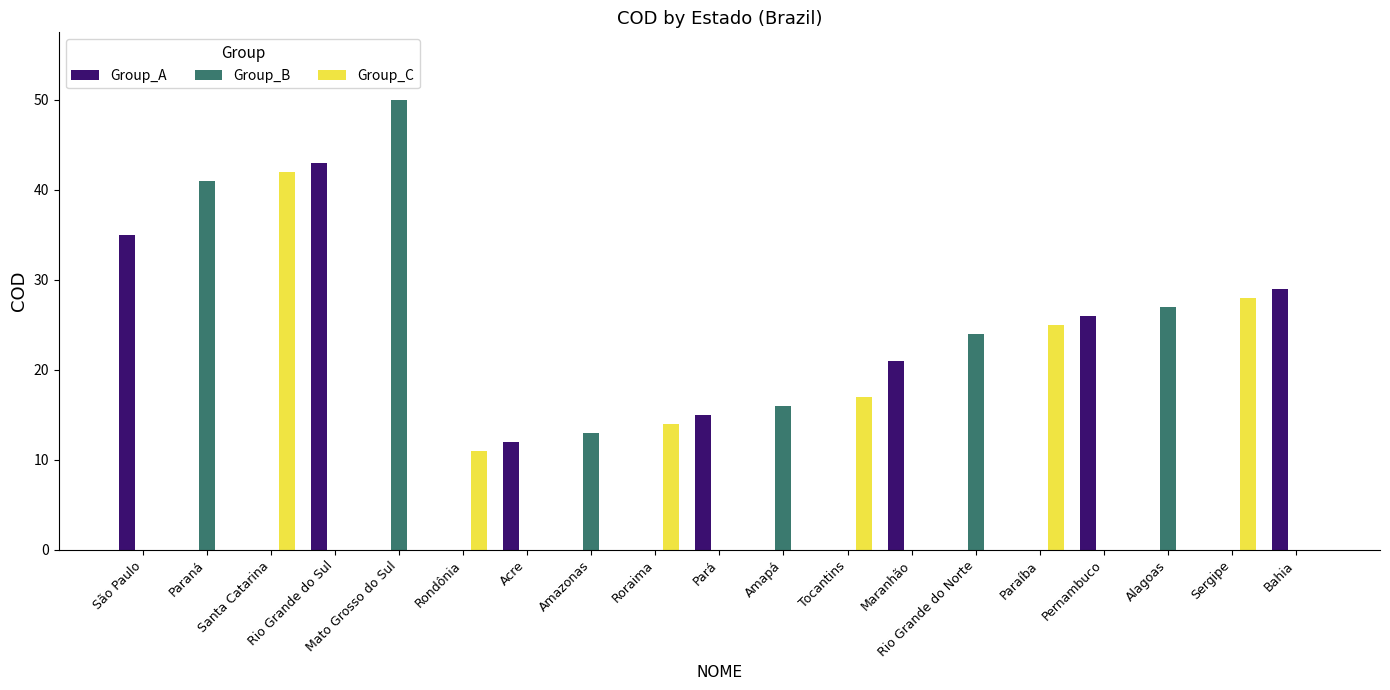

What is the greatest value displayed?

50